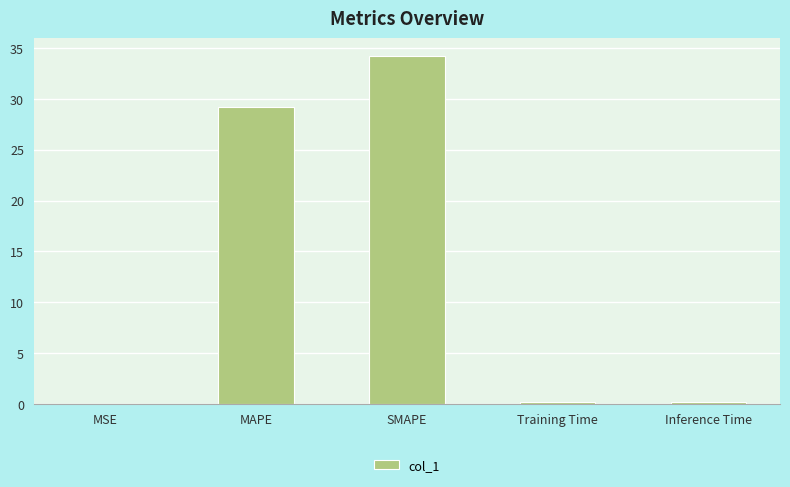

Between MAPE and Inference Time, which is larger?

MAPE